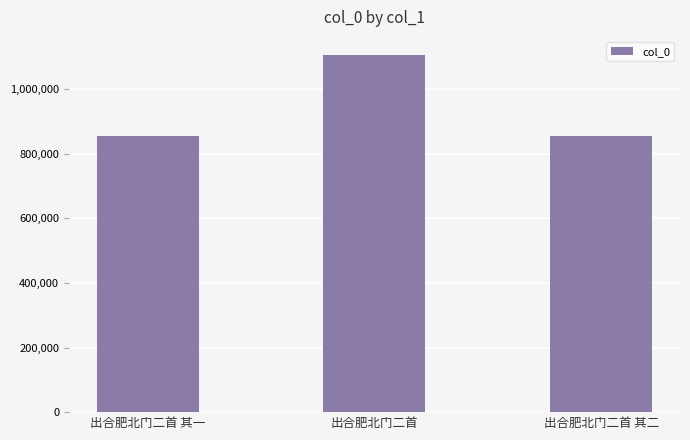

What is the sum of the values at 出合肥北门二首 and 出合肥北门二首 其一?

1961464